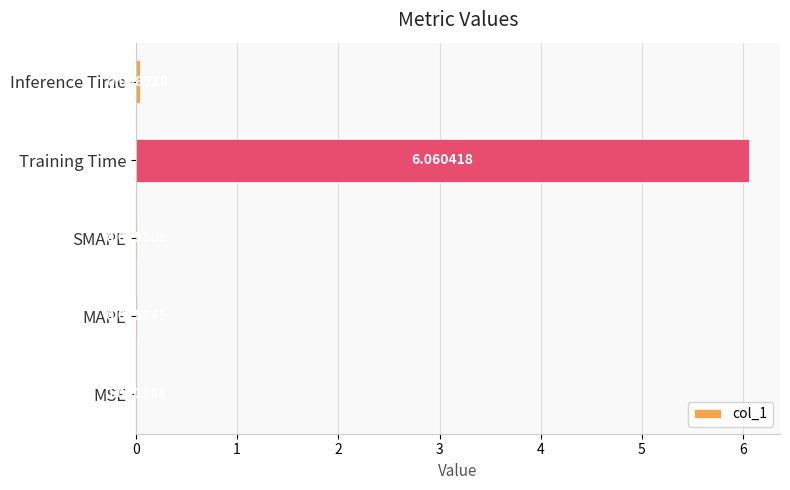

At which category does the chart reach its peak across all series?

Training Time